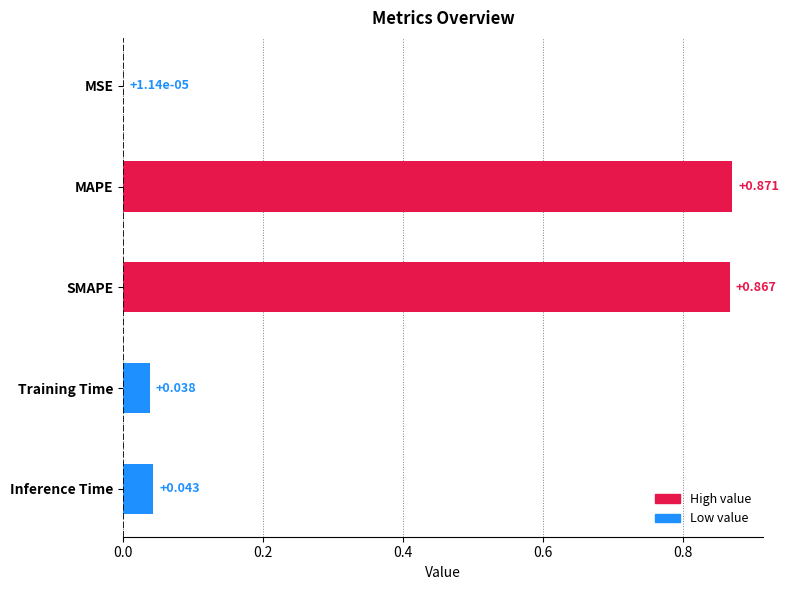

Does the chart contain stacked bars?

No